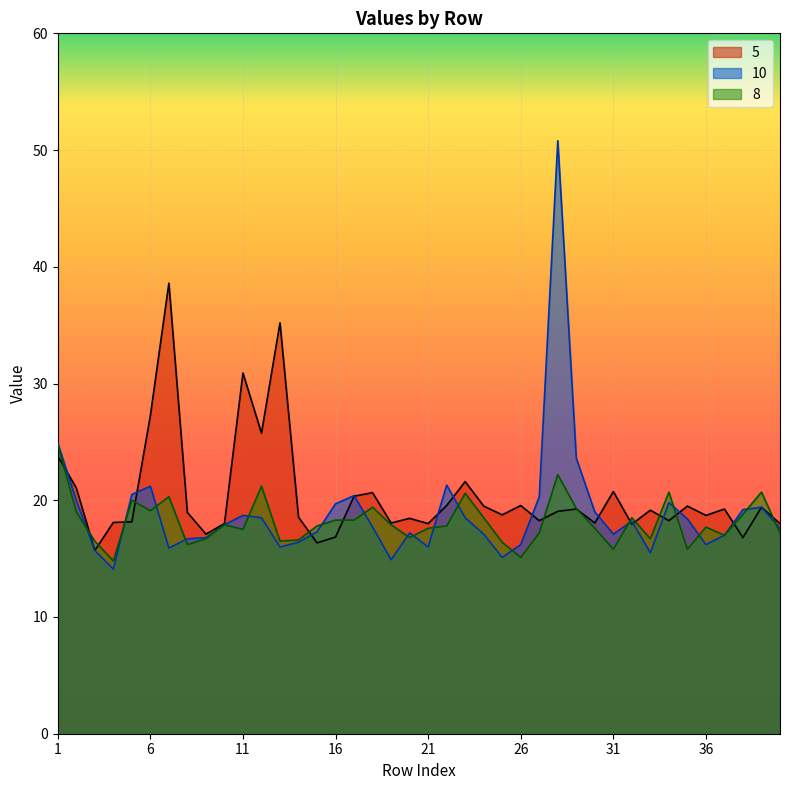

What is the difference between the 8 values at 14 and 9?

0.1